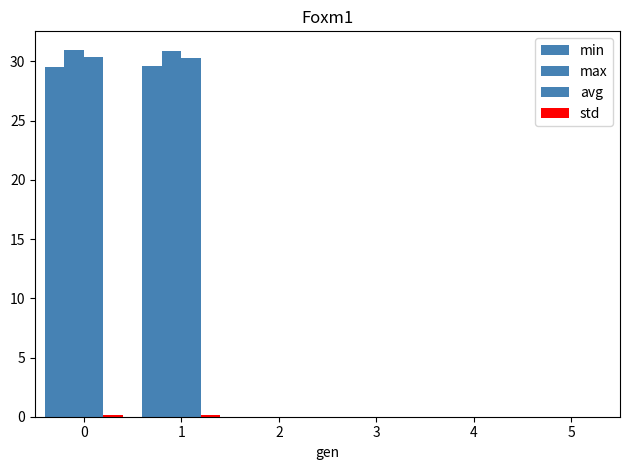

How many distinct data groups are displayed?

4